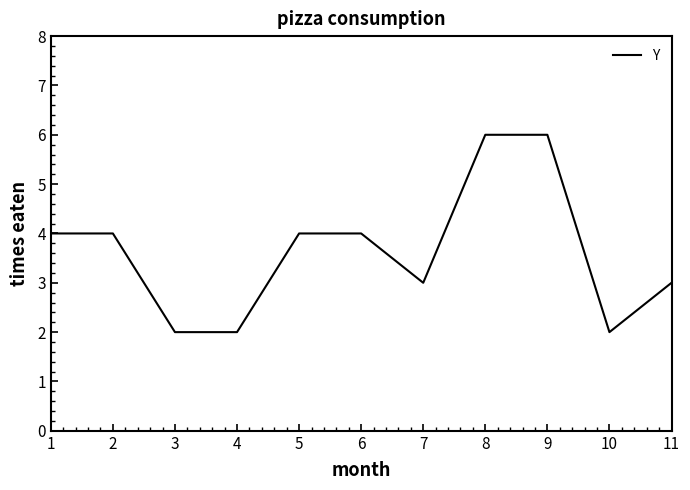

What is the difference between the maximum and minimum values?

4